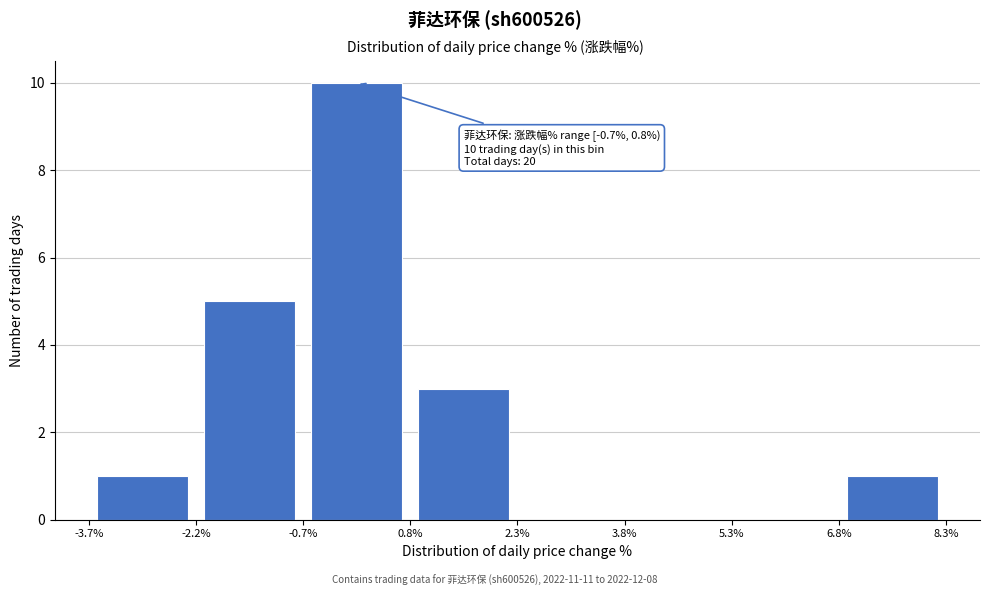

Over which range of the x-axis is the bar tallest?

-0.7% to 0.8%